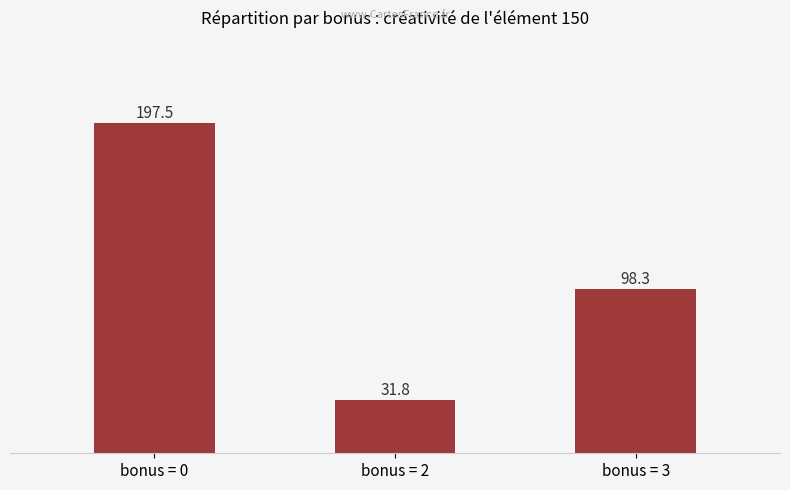

Between bonus = 0 and bonus = 2, which is larger?

bonus = 0